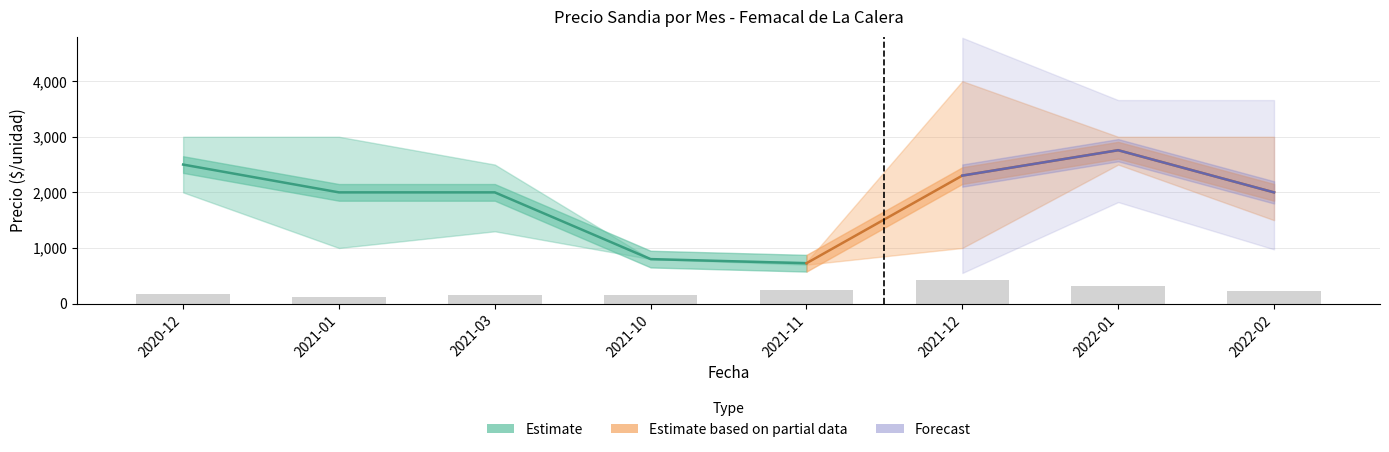

What is the average value of the Precio promedio ponderado series?

1886